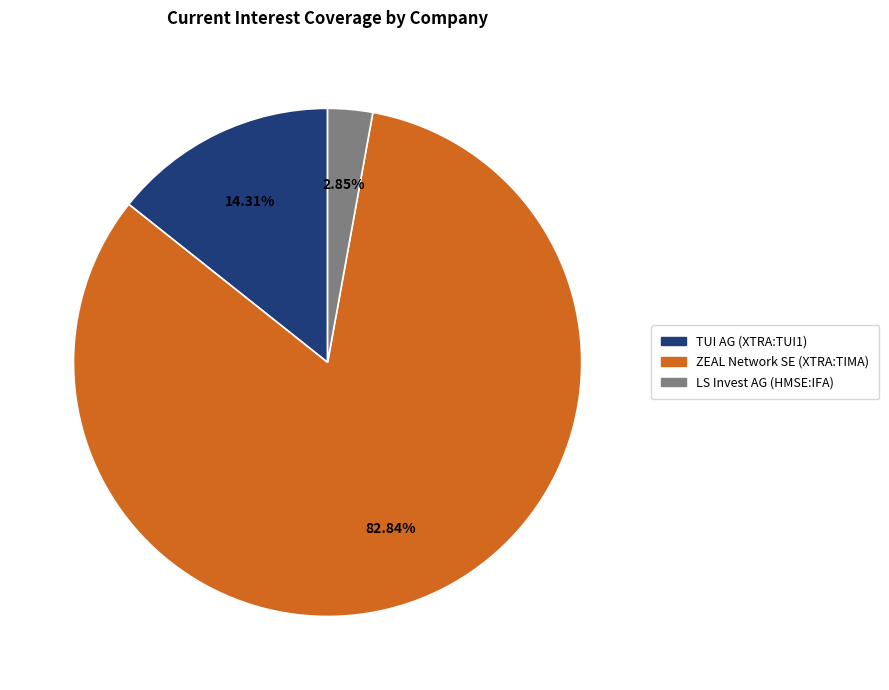

Which has a higher value, LS Invest AG (HMSE:IFA) or ZEAL Network SE (XTRA:TIMA)?

ZEAL Network SE (XTRA:TIMA)